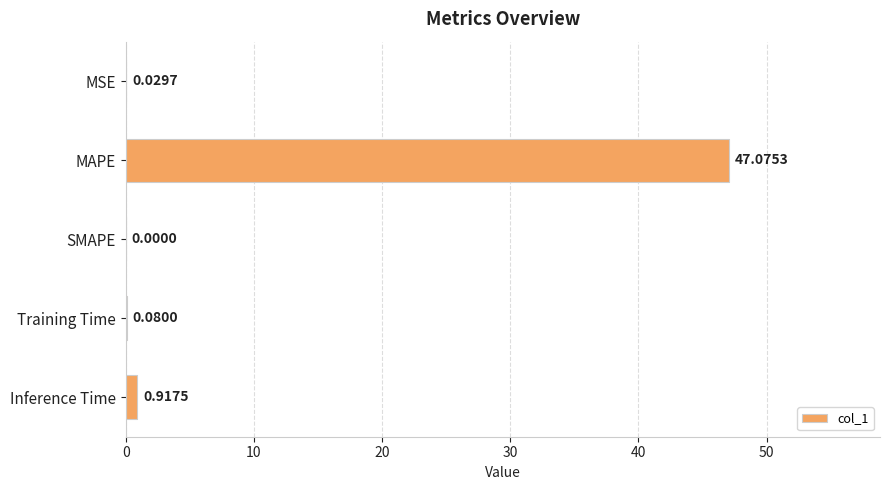

Where is the data nearest to the value 23?

Inference Time